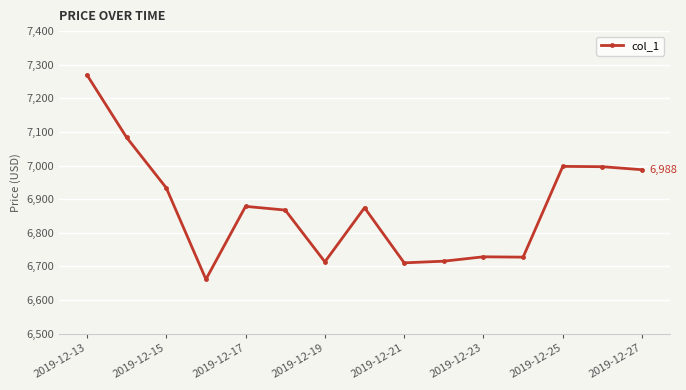

What is the value of the 1st point from the left?

7269.7